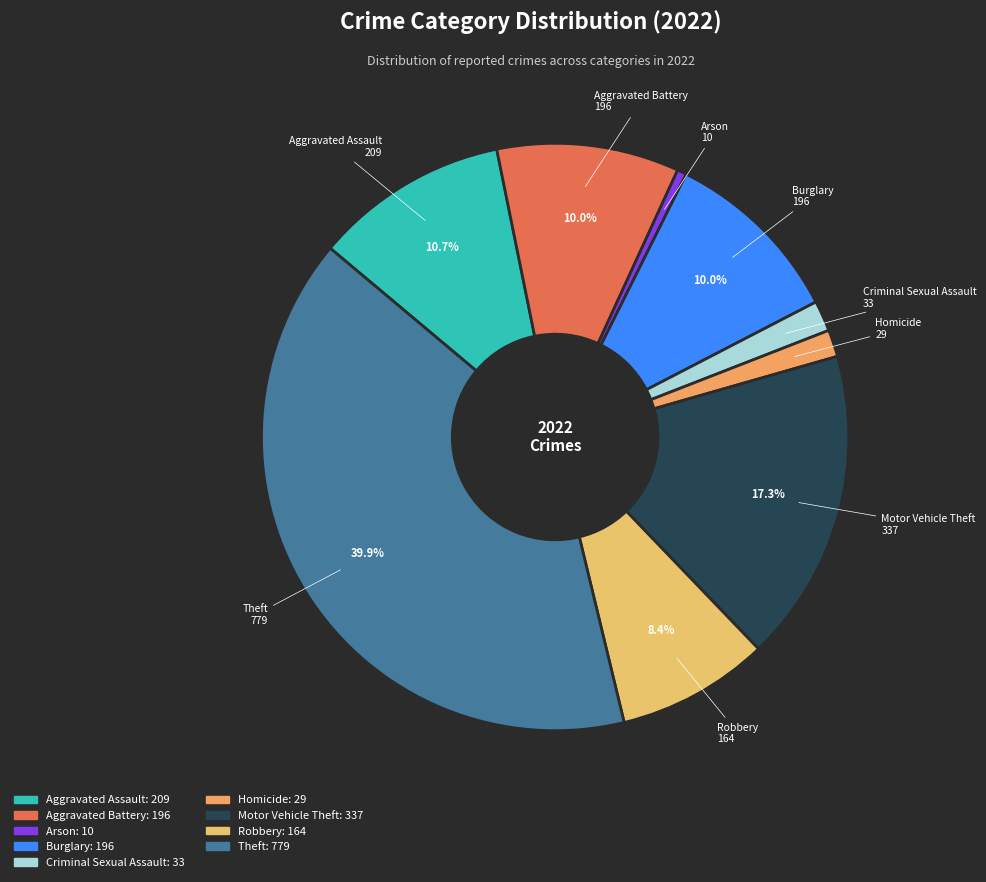

What percentage do Robbery and Aggravated Assault together represent?

19.1%